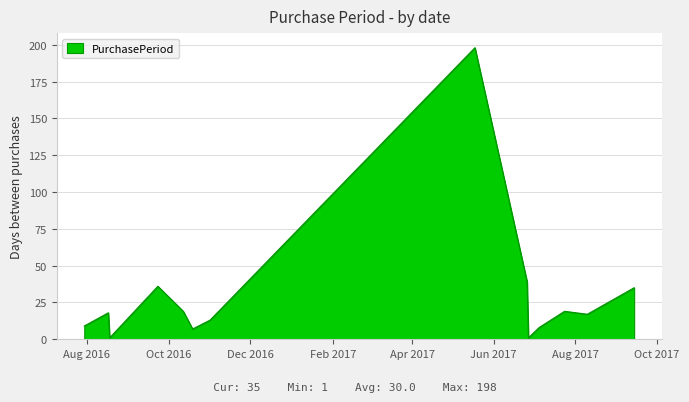

What is the difference between the maximum and minimum values?

197